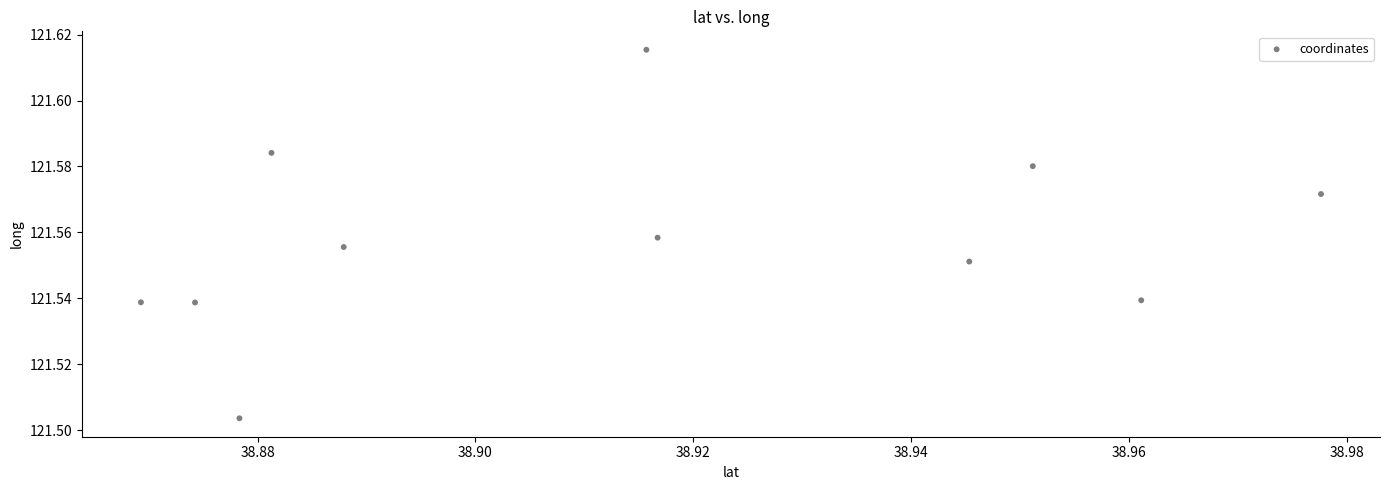

What is the average X value?

38.9